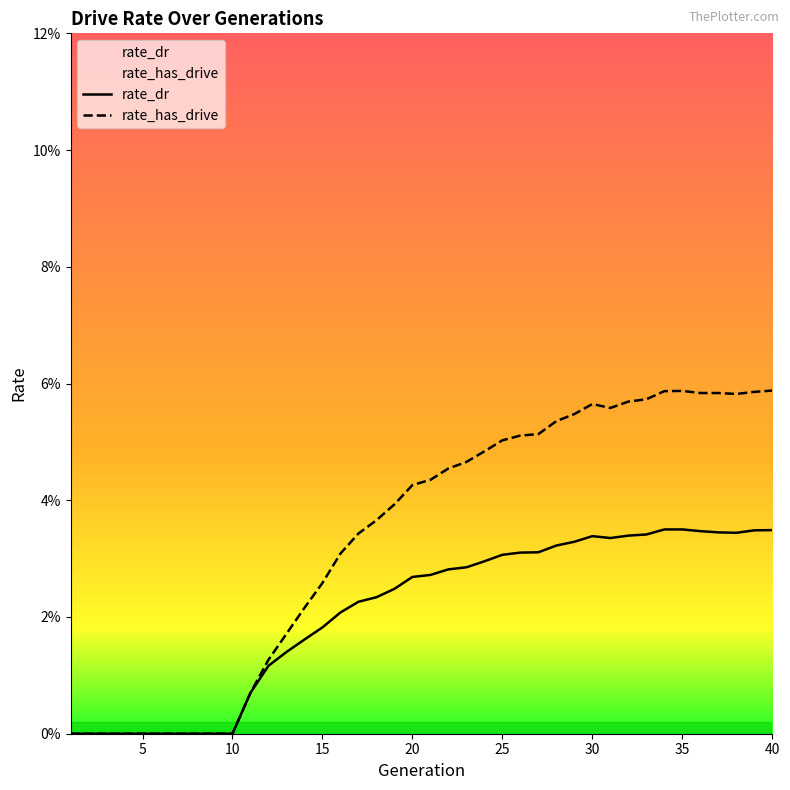

How many rate_dr values are between 0 and 1?

40